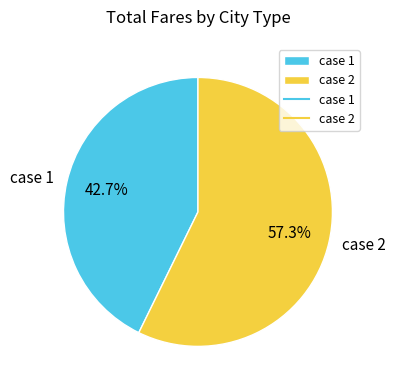

True or false: case 1 accounts for 31% of the total.

False